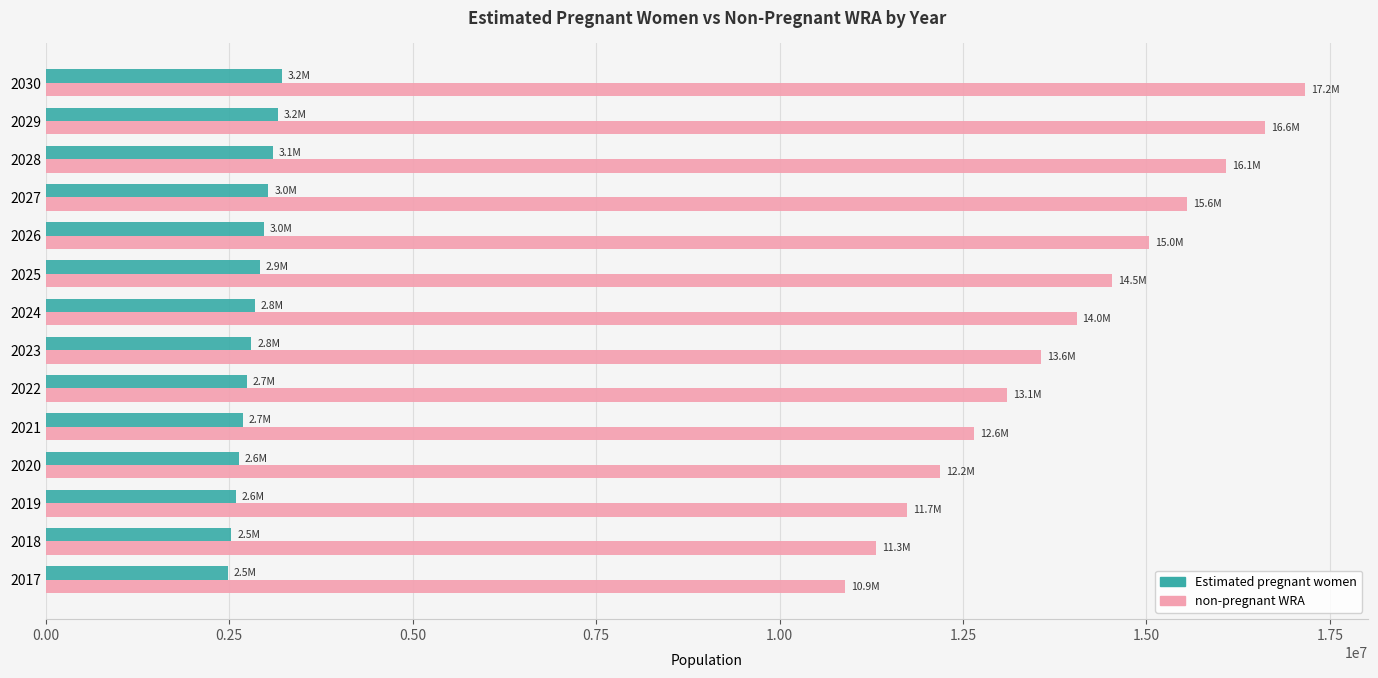

The value of non-pregnant WRA at 2019 is 6289415.9. True or false?

False